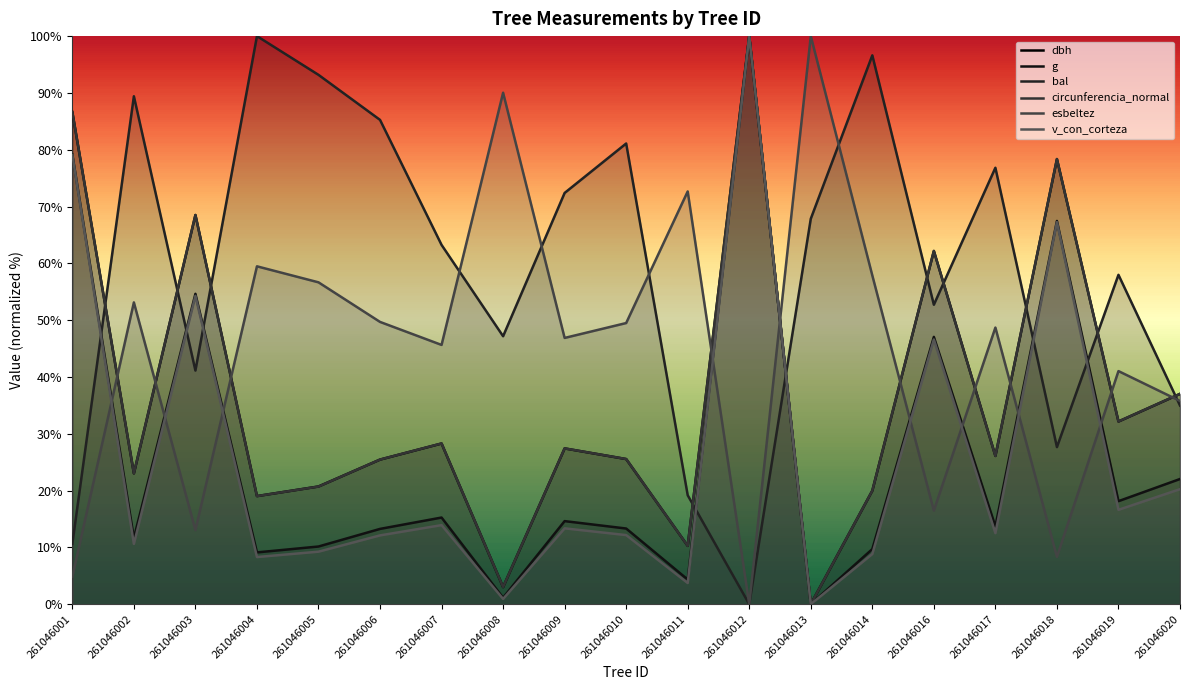

True or false: v_con_corteza has more than 2 interior local peaks.

True